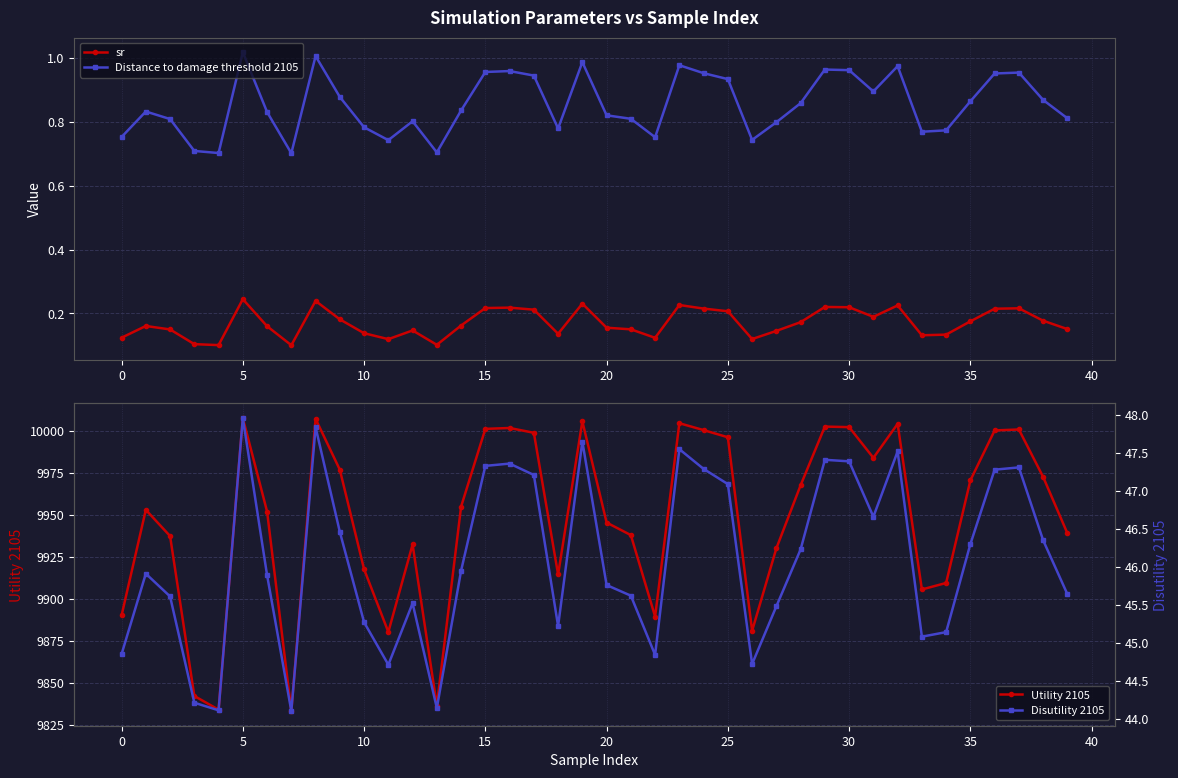

Reading left to right, what are all the values shown in this chart?

sr: 0.1	0.2	0.1	0.1	0.1	0.2	0.2	0.1	0.2	0.2	0.1	0.1	0.1	0.1	0.2	0.2	0.2	0.2	0.1	0.2	0.2	0.2	0.1	0.2	0.2	0.2	0.1	0.1	0.2	0.2	0.2	0.2	0.2	0.1	0.1	0.2	0.2	0.2	0.2	0.2
Distance to damage threshold 2105: 0.8	0.8	0.8	0.7	0.7	1.0	0.8	0.7	1.0	0.9	0.8	0.7	0.8	0.7	0.8	1.0	1.0	0.9	0.8	1.0	0.8	0.8	0.8	1.0	1.0	0.9	0.7	0.8	0.9	1.0	1.0	0.9	1.0	0.8	0.8	0.9	1.0	1.0	0.9	0.8
Utility 2105: 9890.0	9952.8	9937.2	9842.0	9833.8	10007.5	9951.8	9833.0	10007.0	9976.7	9917.4	9880.1	9932.2	9836.3	9954.8	10001.1	10001.6	9998.7	9914.3	10005.6	9945.3	9937.8	9889.3	10004.4	10000.3	9996.1	9880.8	9929.9	9967.5	10002.4	10002.1	9983.8	10004.0	9905.4	9909.3	9970.4	10000.1	10000.7	9972.4	9938.9
Disutility 2105: 44.8	45.9	45.6	44.2	44.1	48.0	45.9	44.1	47.8	46.5	45.3	44.7	45.5	44.1	45.9	47.3	47.4	47.2	45.2	47.6	45.8	45.6	44.8	47.5	47.3	47.1	44.7	45.5	46.2	47.4	47.4	46.7	47.5	45.1	45.1	46.3	47.3	47.3	46.3	45.6